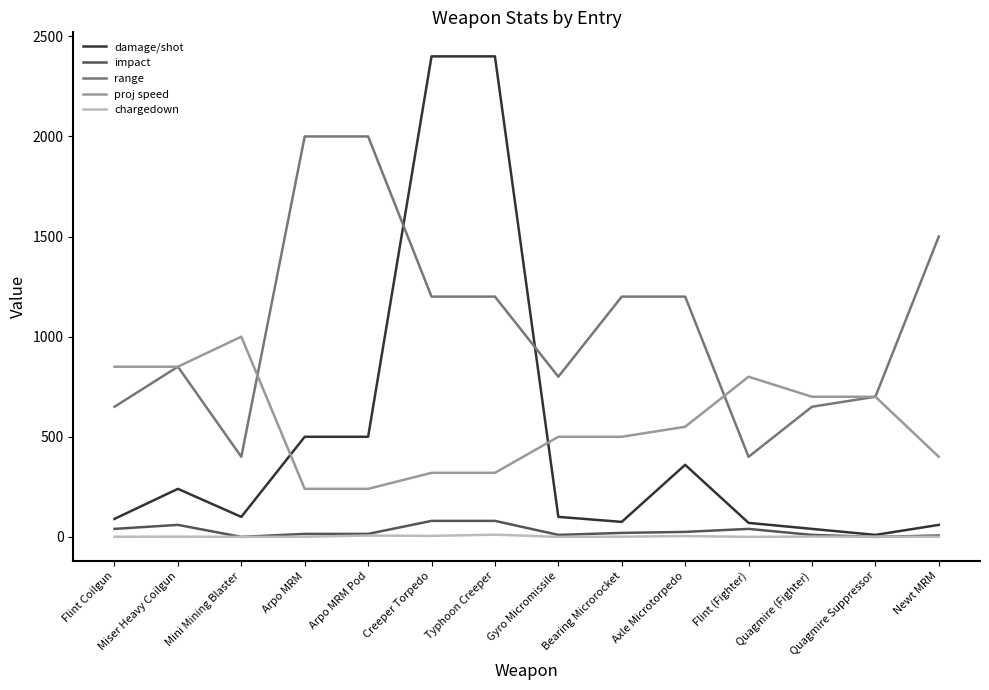

How many intersections are there between damage/shot and proj speed?

2